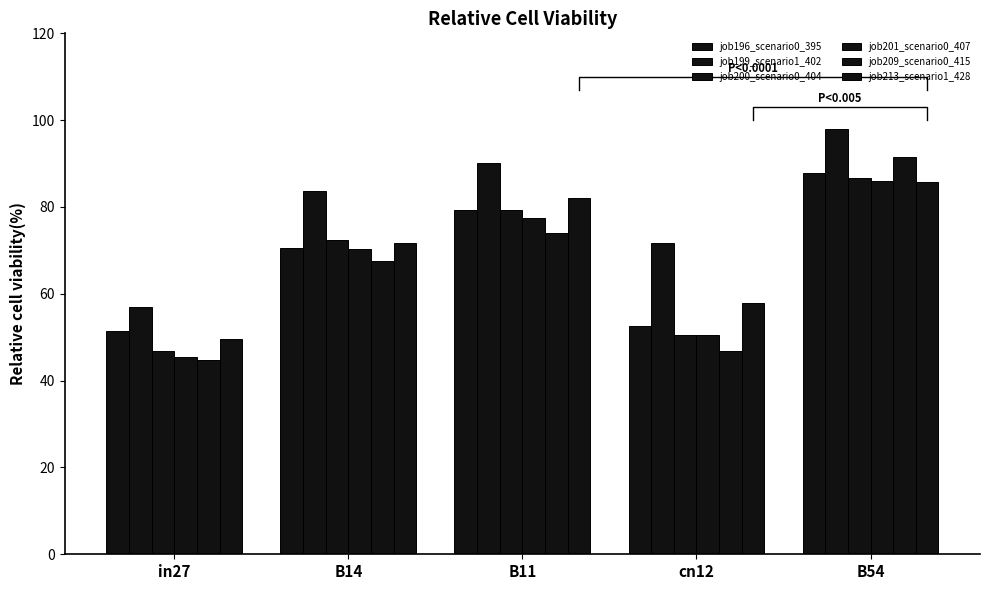

At how many categories does at least one series exceed 95?

1